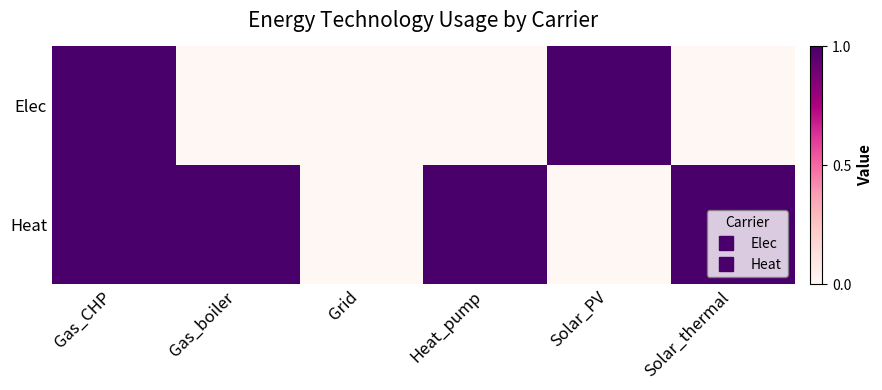

List the series in order of their peak value, lowest first.

Elec, Heat